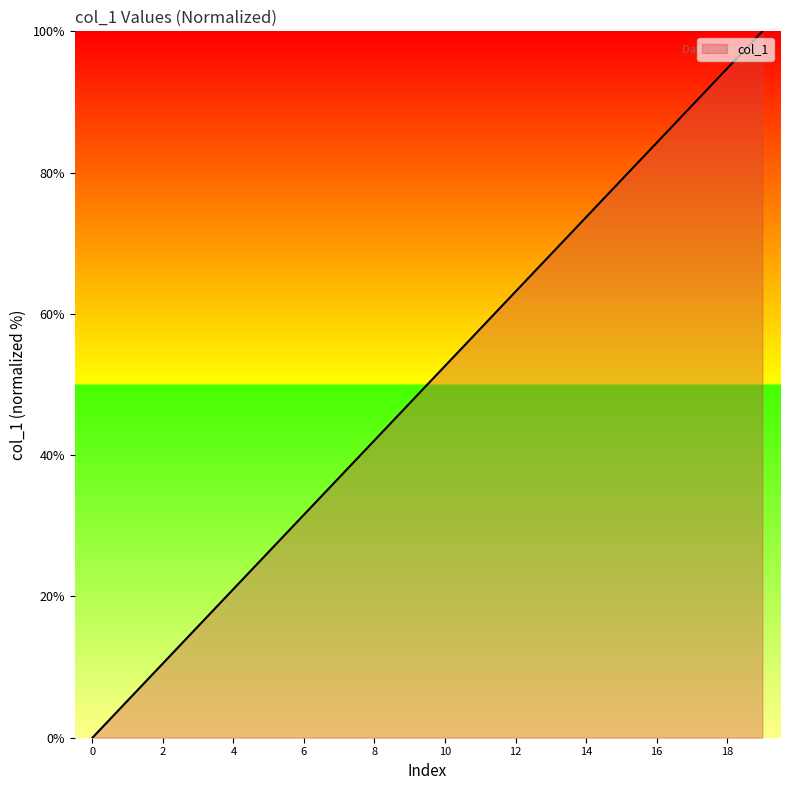

What is the difference between the maximum and minimum values?

100.0